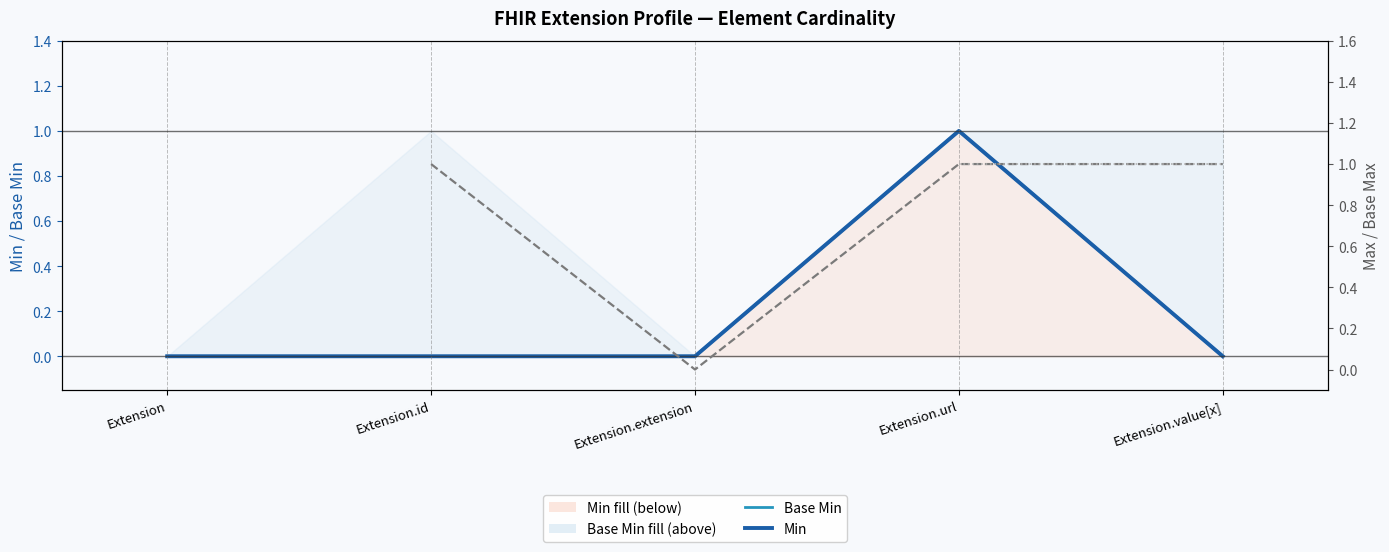

Which series changed the most between Extension and Extension.value[x]?

Base Min